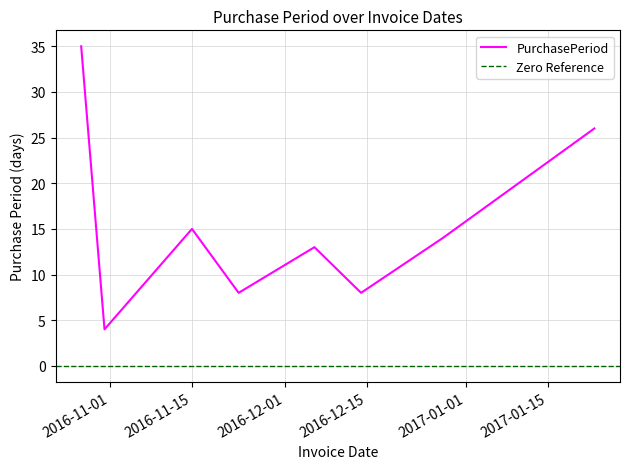

Which label corresponds to the largest value in the chart?

2016-10-27